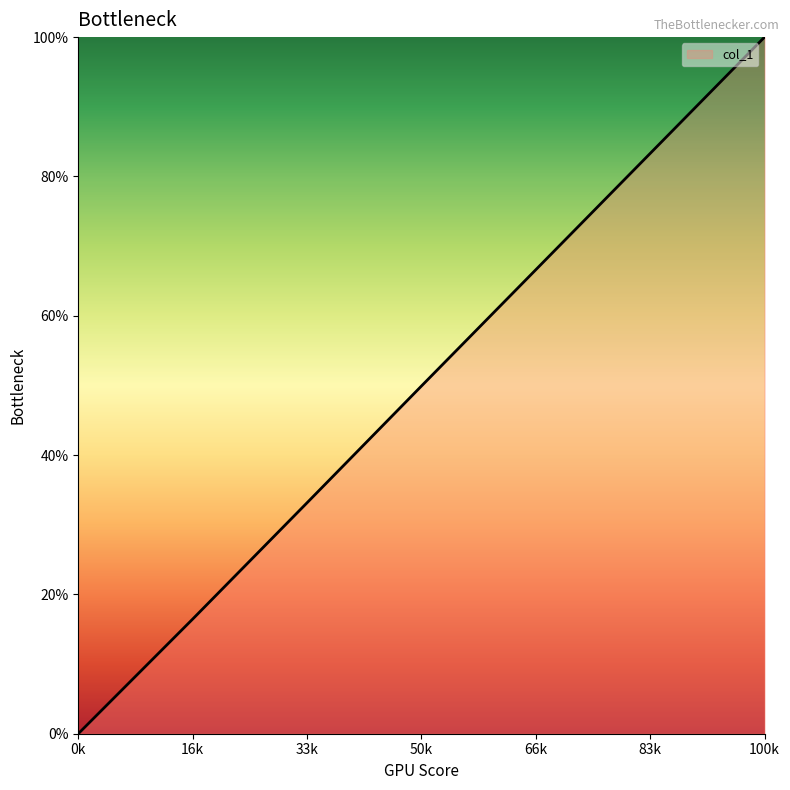

Does the chart display data point markers on the line(s)?

No